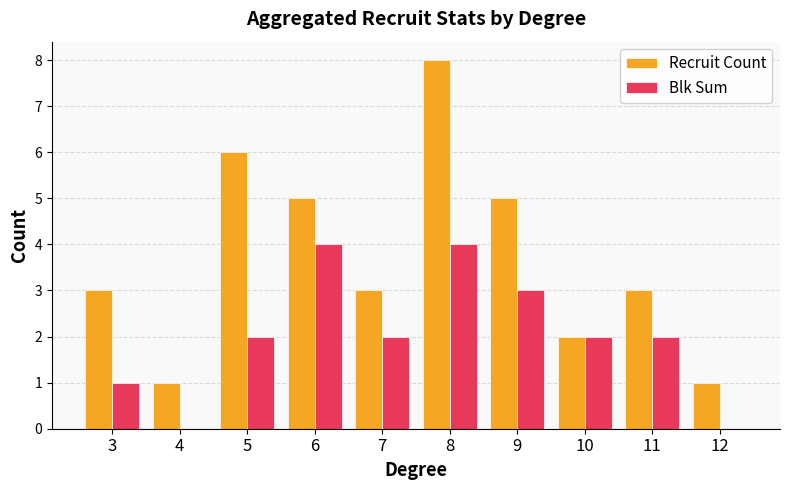

What is the total value across all series at 10?

4